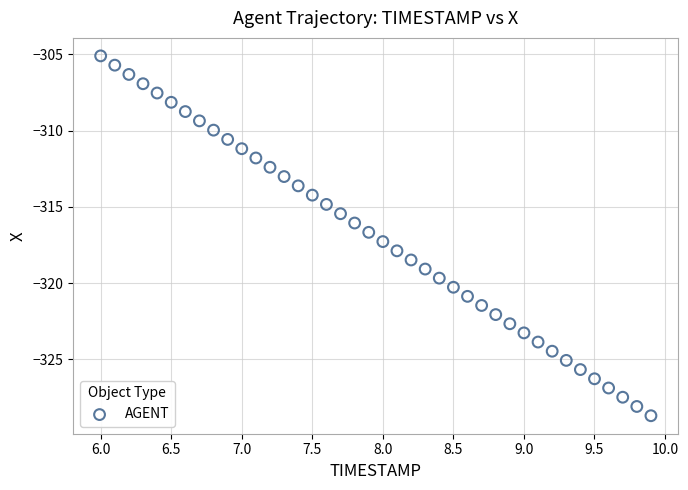

What is the range of X values (max minus min)?

3.9